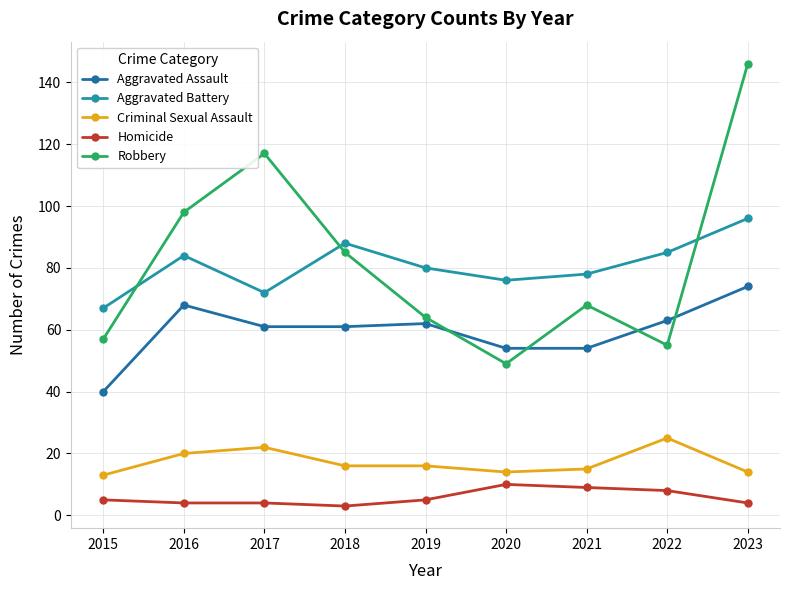

Where does the Aggravated Battery series first go above 80?

2016